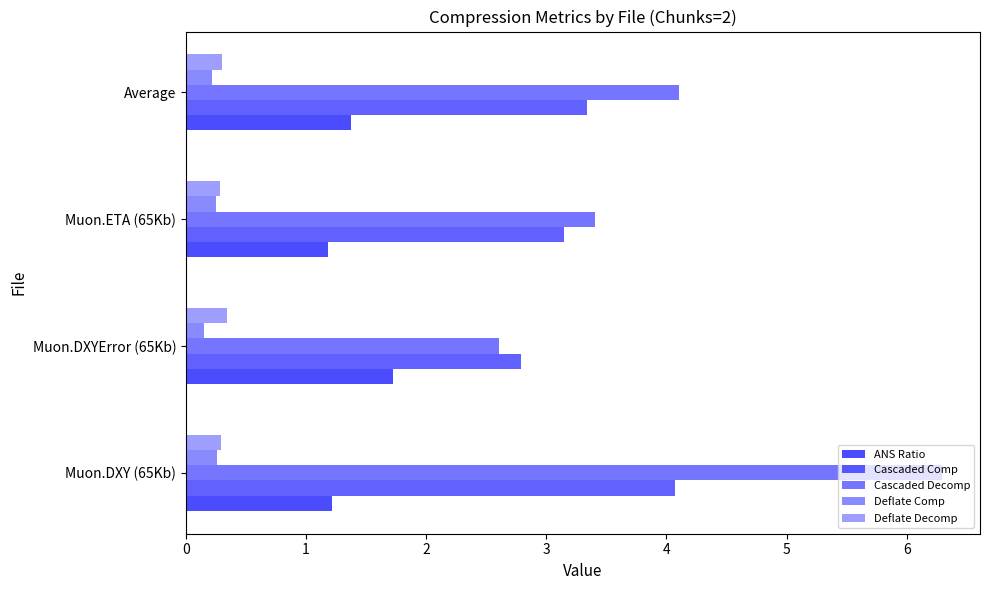

How many distinct data groups are displayed?

5